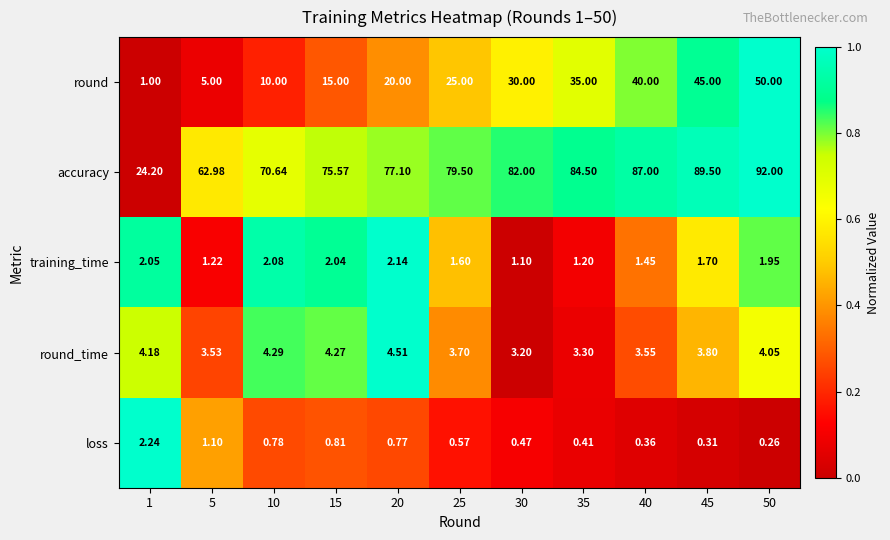

Which series has the largest total across all categories?

accuracy